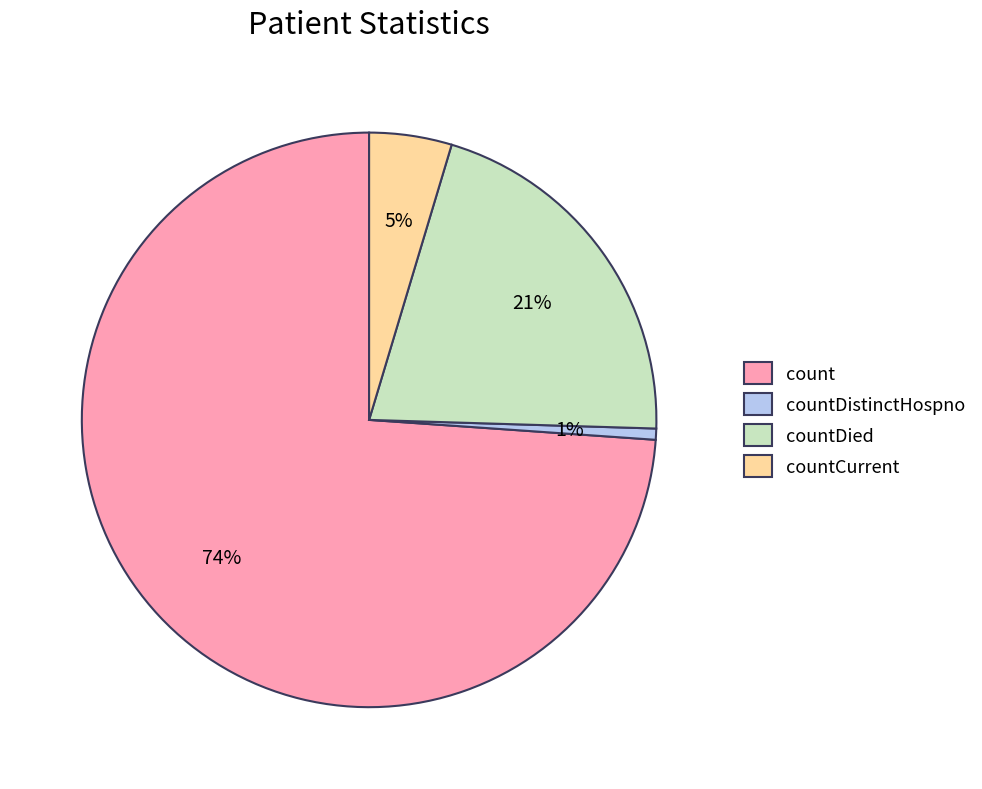

To the nearest percent, what is the difference between the countDistinctHospno and countCurrent slice percentages?

4%